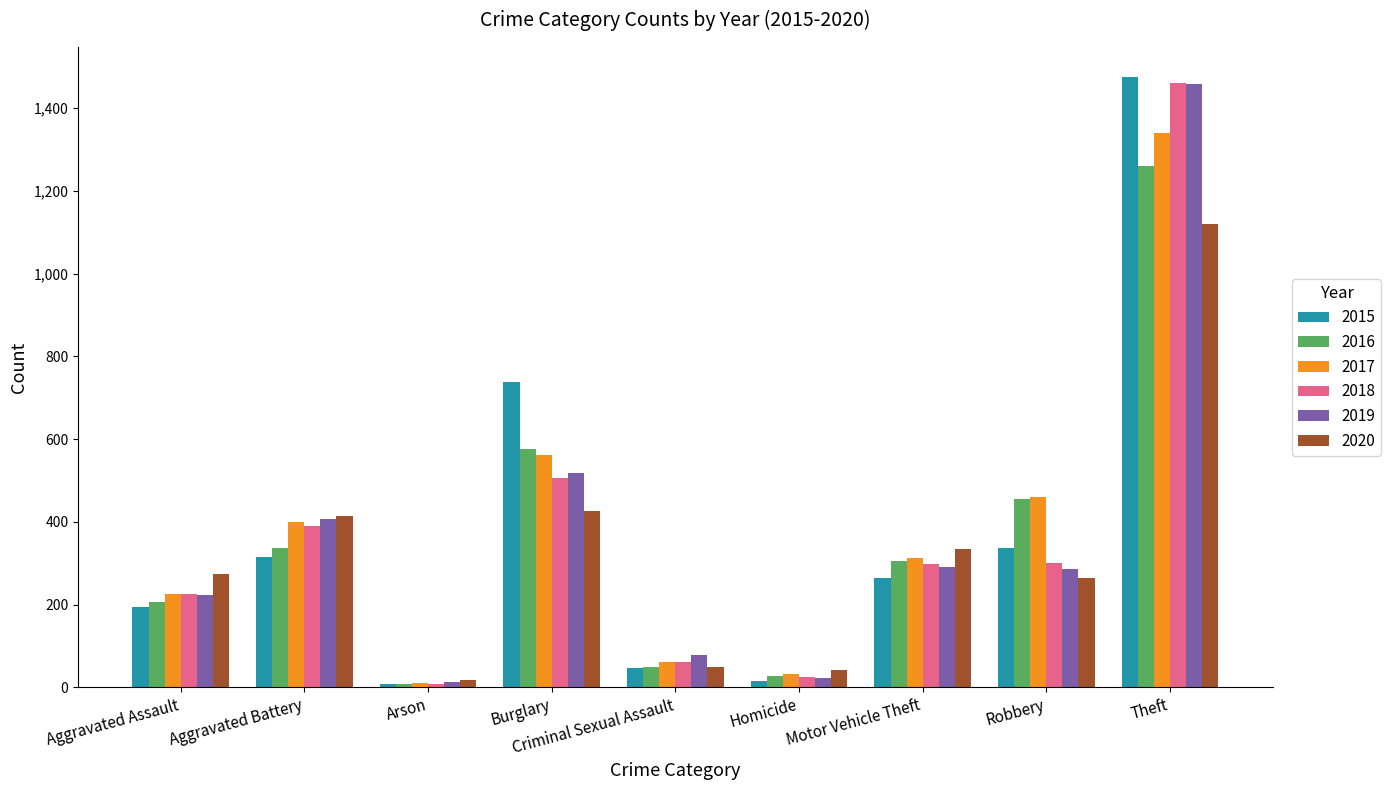

How many bars are there in total?

54